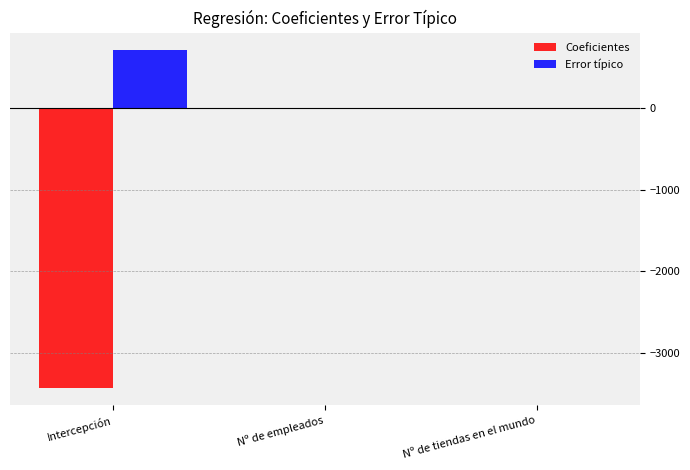

Is it true that Coeficientes equals -5135.7 at Intercepción?

False